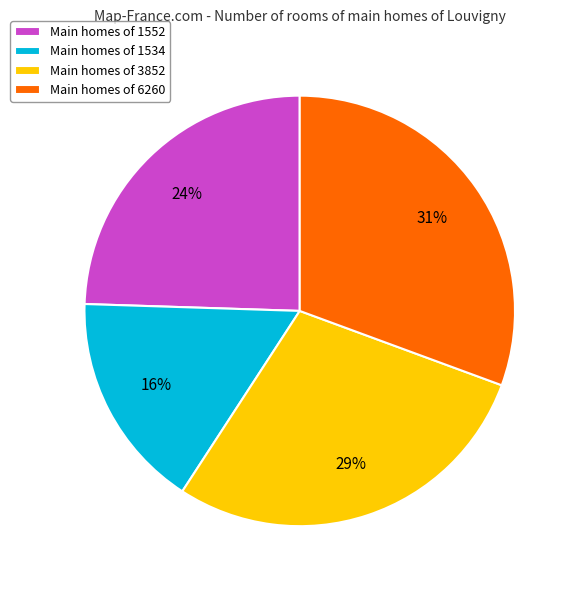

How many slices are in this pie chart?

4